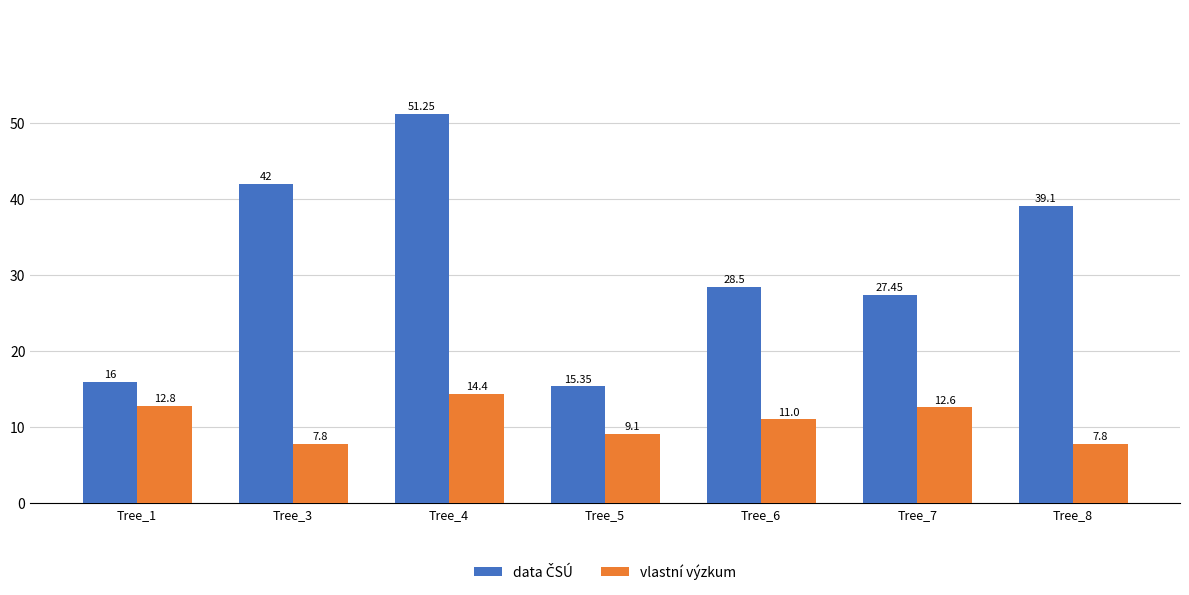

At which category is the sum across all series the highest?

Tree_4